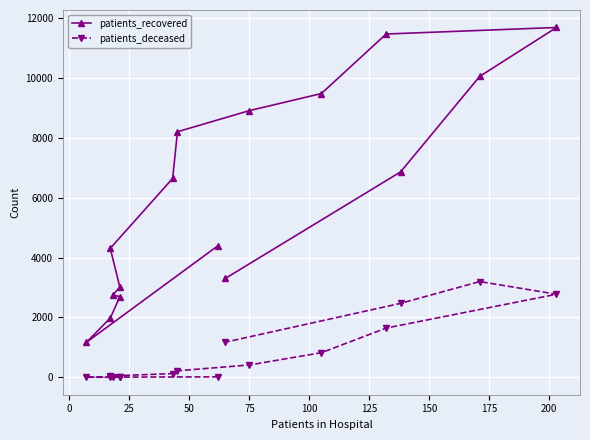

What is the difference between the maximum and minimum values in the patients_recovered series?

10521